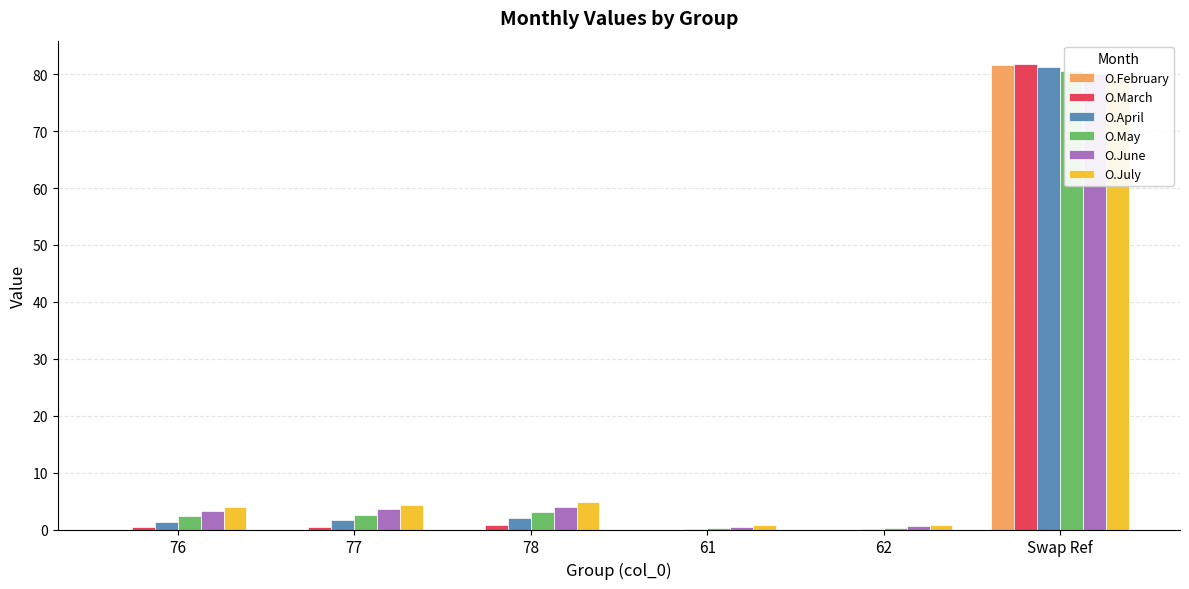

Between 77 and 78, which series saw the biggest shift?

O.July